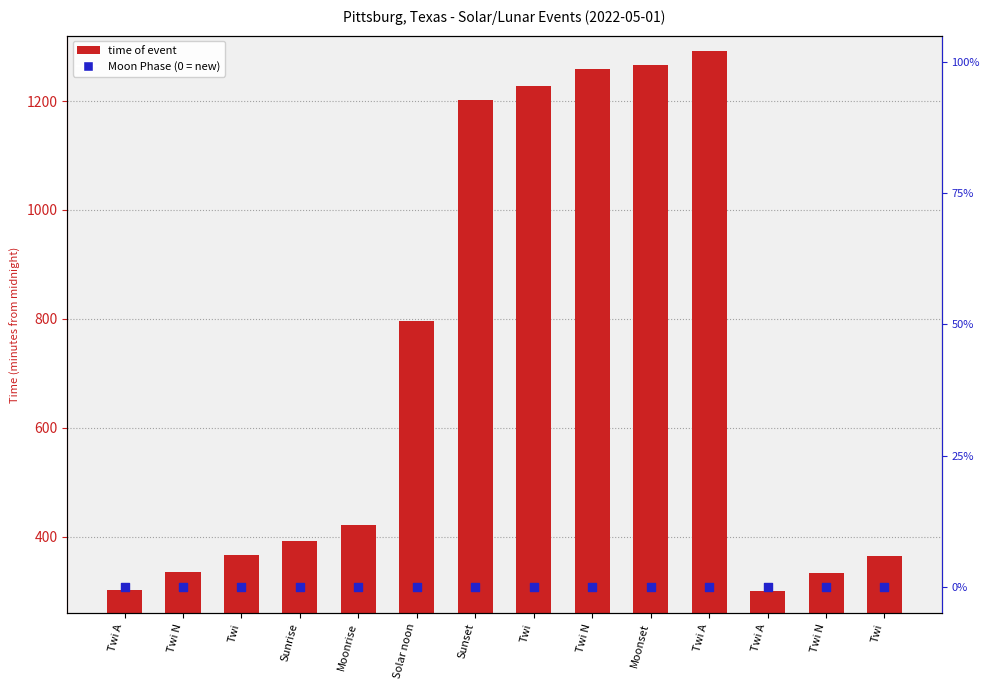

What are all the series names shown in the legend?

time of event, Moon Phase